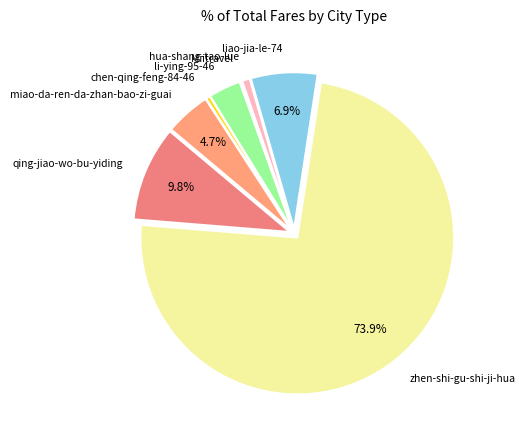

Which category accounts for the majority?

zhen-shi-gu-shi-ji-hua